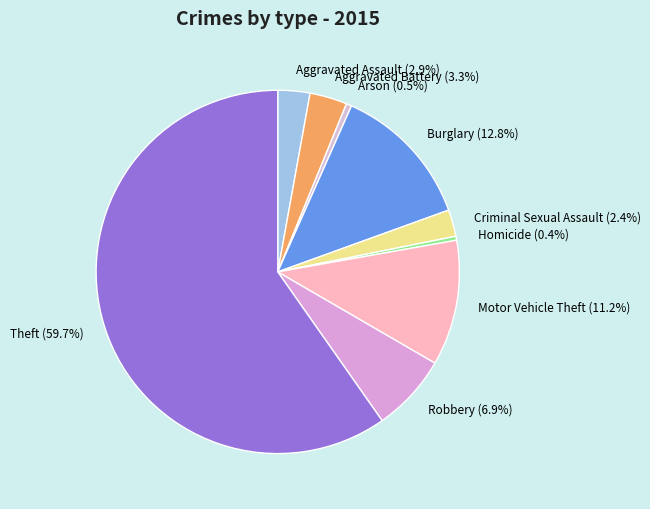

What is the largest slice in the pie chart?

Theft